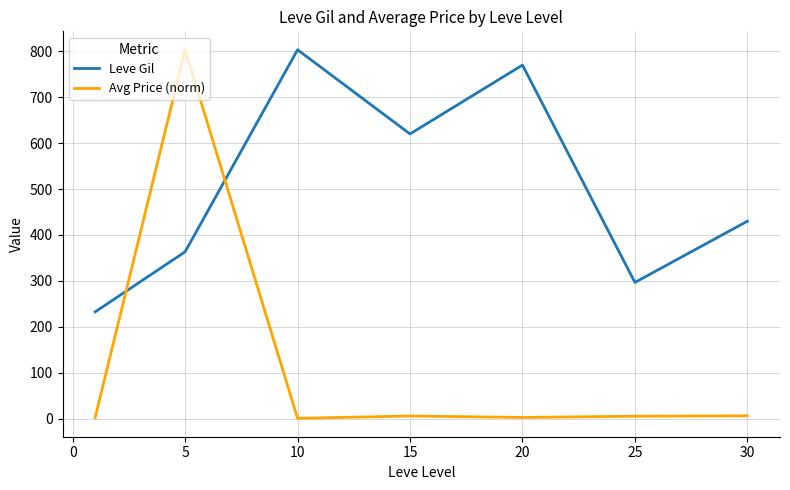

What are all the series names shown in the legend?

Leve Gil, Avg Price (norm)